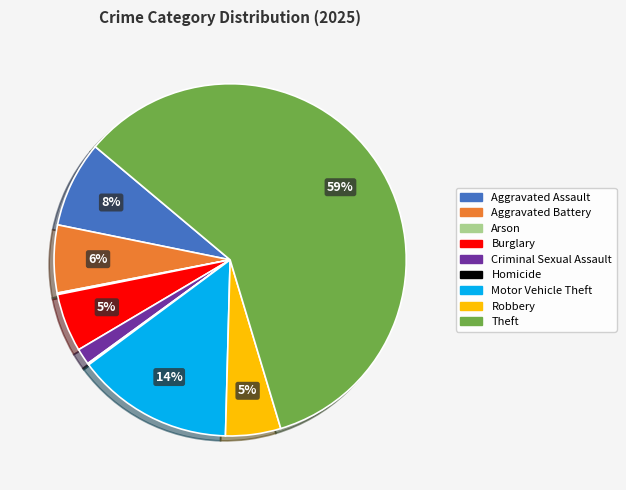

Does Robbery account for over 50% of the chart?

No